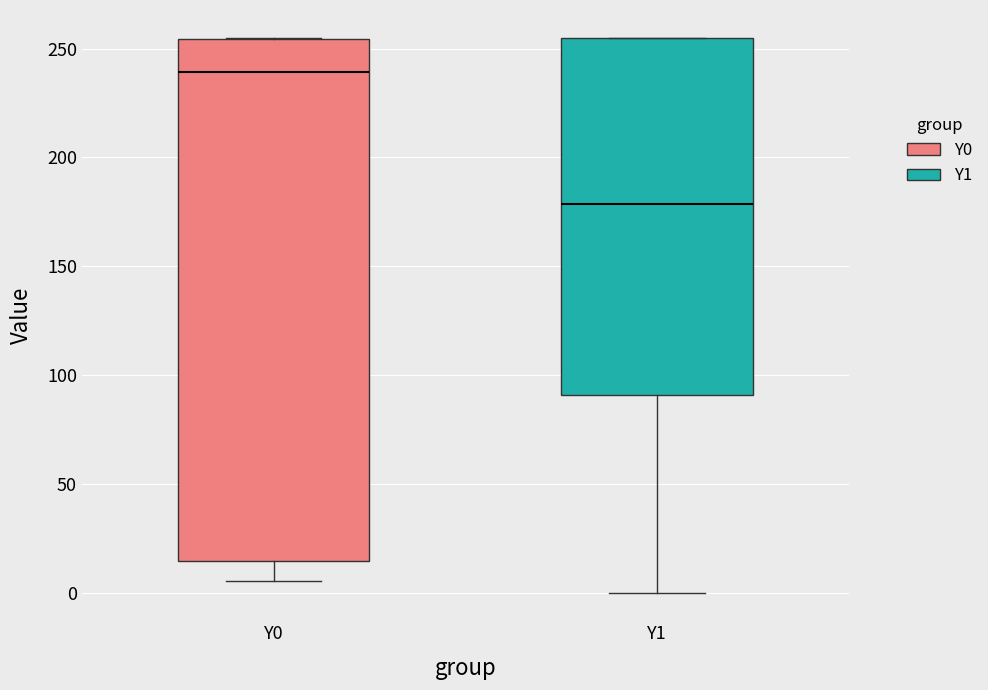

Reading left to right, read every box against the y-axis: the position of its median line, the range the box covers, and the ends of its whiskers. The values are not printed on the chart, so give them approximately, as read against the axis.

Y0: median 240, box 15 to 255, whiskers 5 to 255
Y1: median 180, box 90 to 255, whiskers 0 to 255